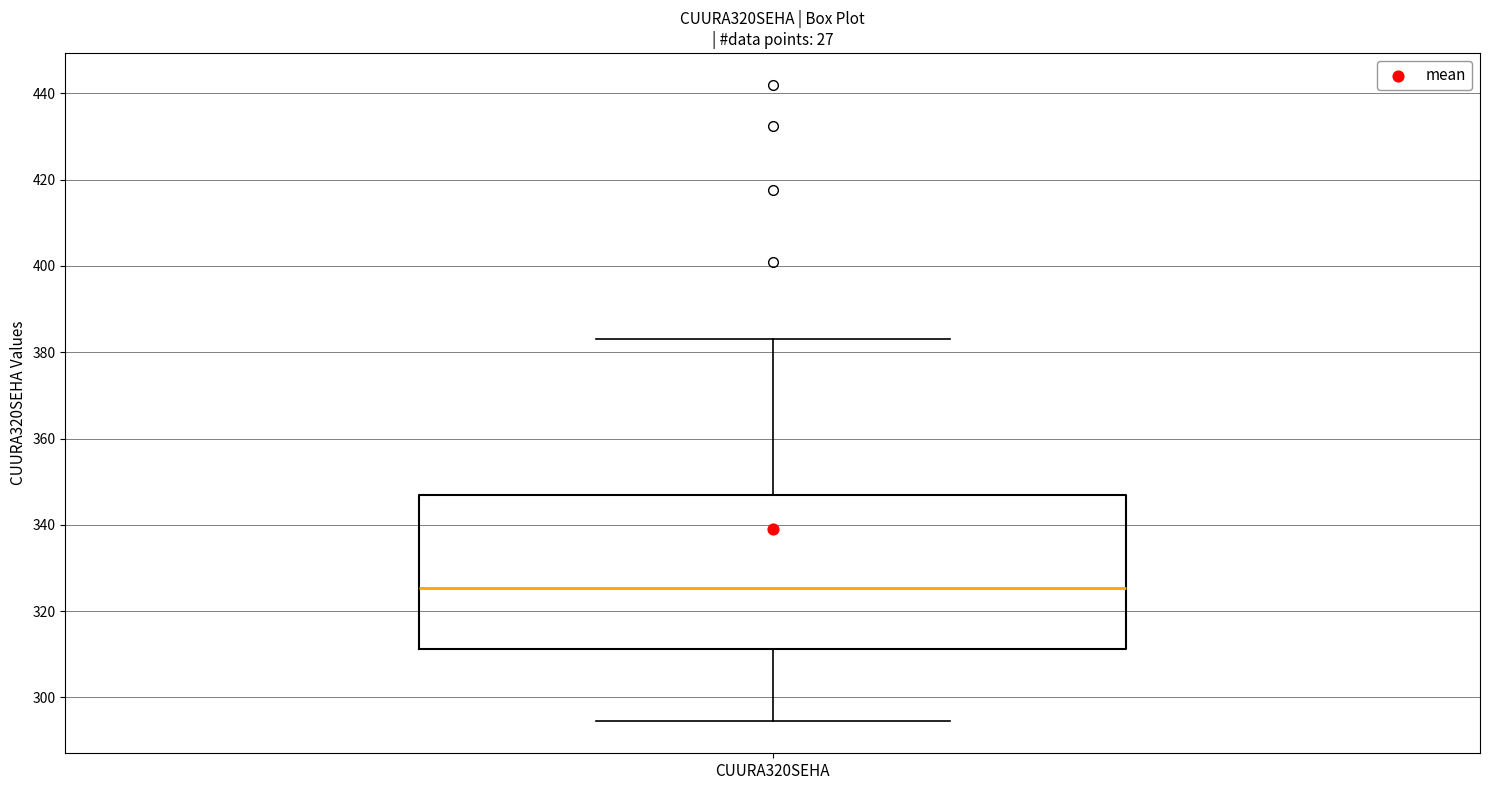

Where does the upper whisker of the box for CUURA320SEHA end on the y-axis? The values are not printed on the chart, so give them approximately, as read against the axis.

384